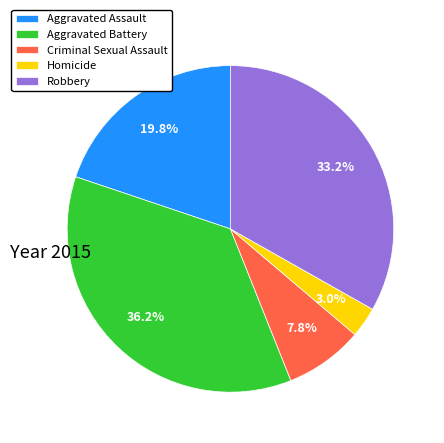

Rank the categories by value from highest to lowest.

Aggravated Battery, Robbery, Aggravated Assault, Criminal Sexual Assault, Homicide